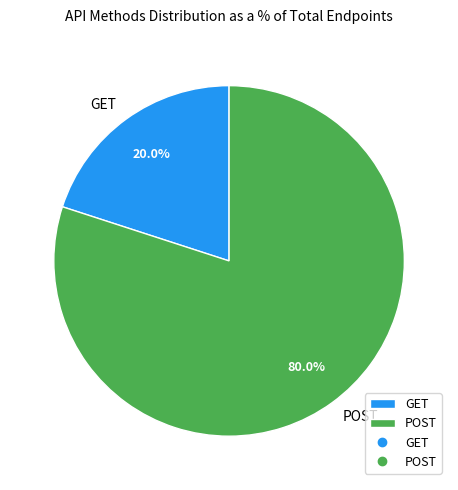

Which has a higher value, GET or POST?

POST